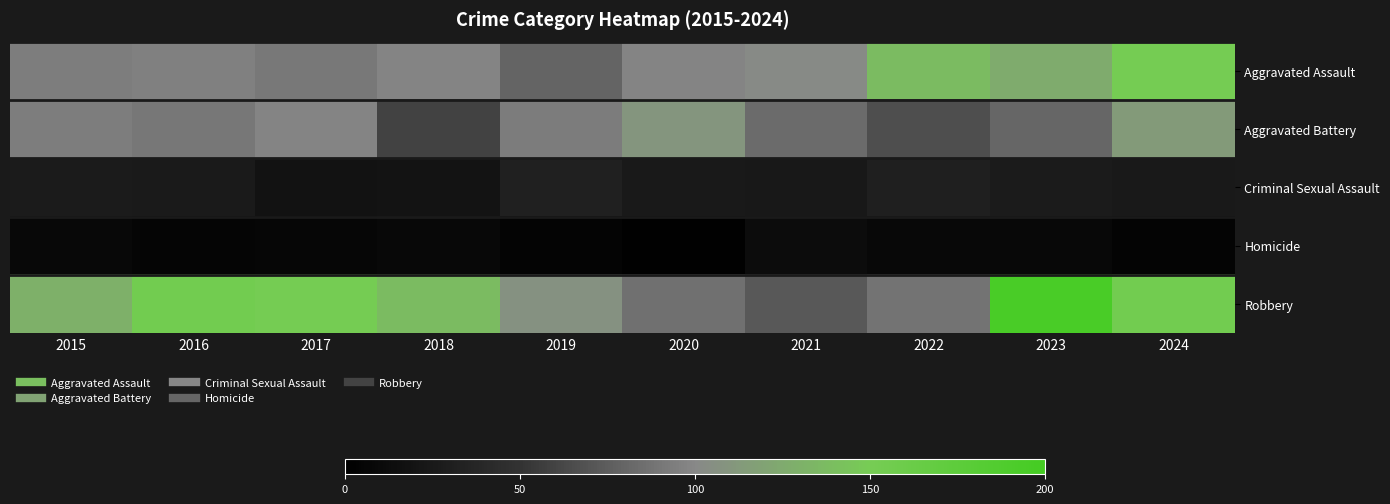

List the series in order of their overall mean, highest first.

Robbery, Aggravated Assault, Aggravated Battery, Criminal Sexual Assault, Homicide